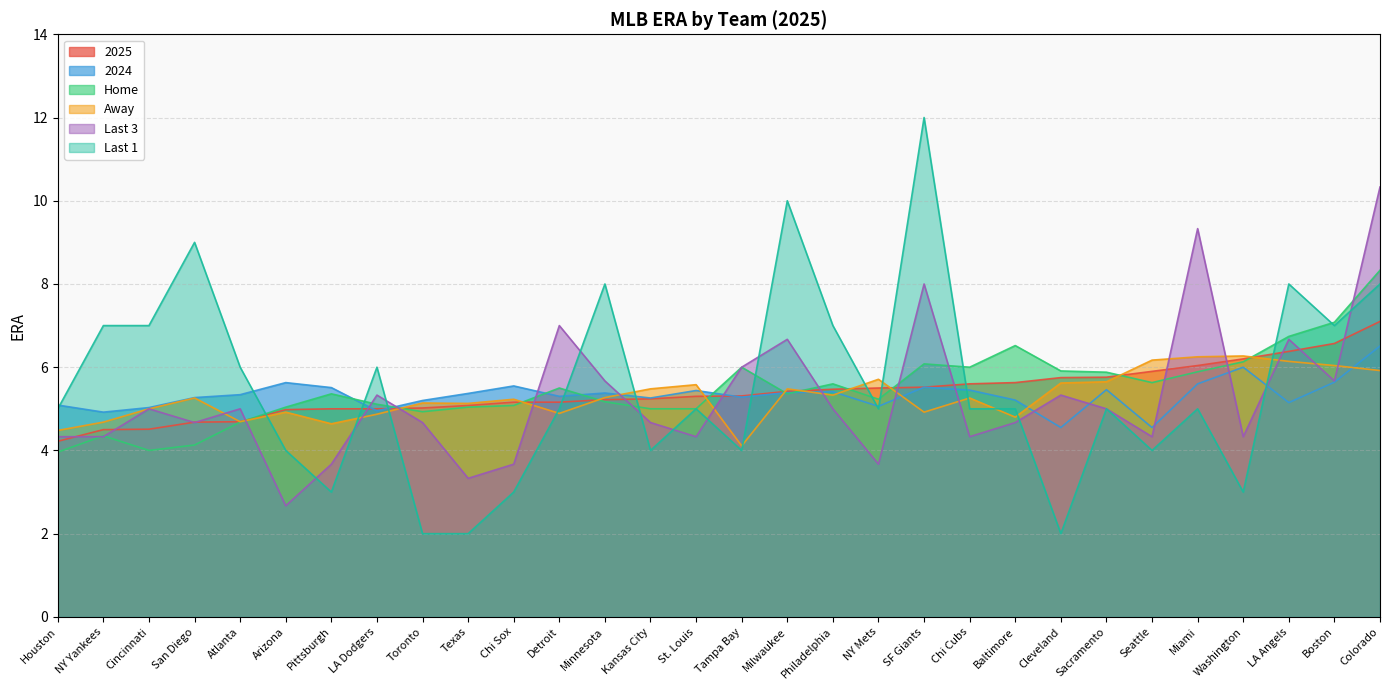

What are all the series names shown in the legend?

2025, 2024, Home, Away, Last 3, Last 1